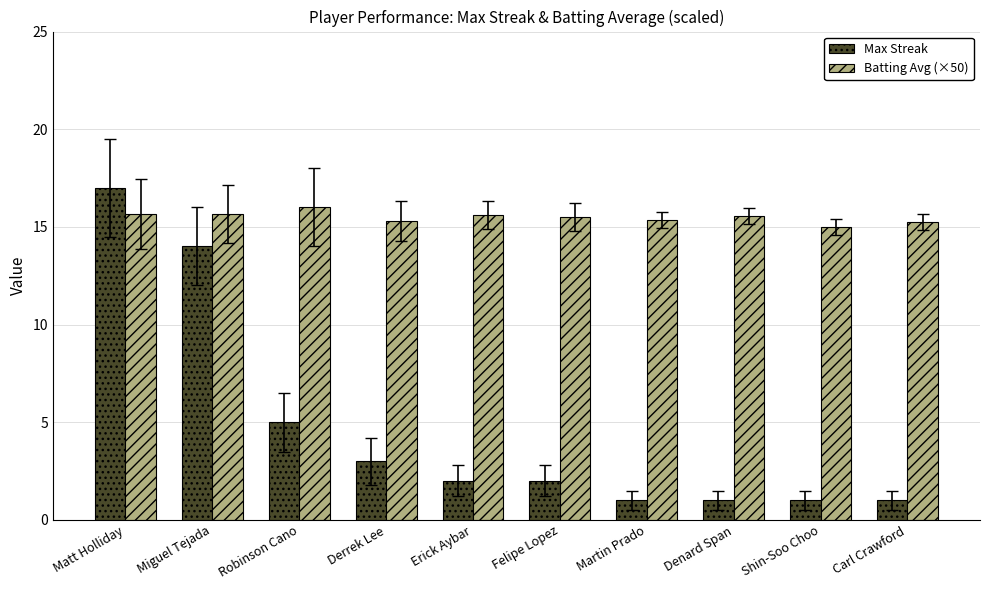

How many data points does each series have?

10